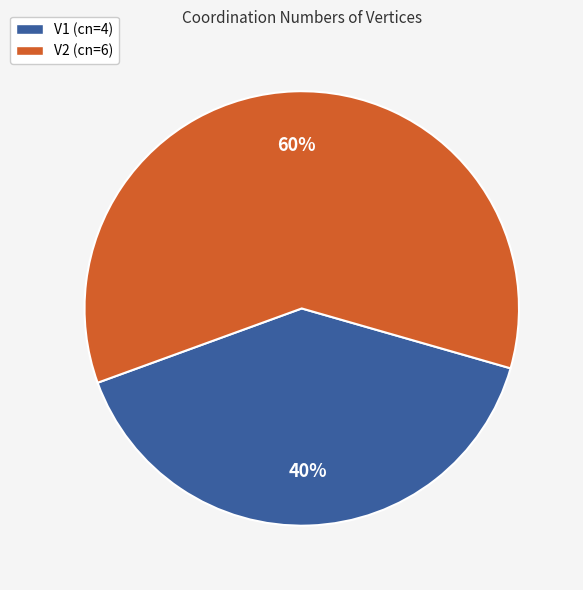

True or false: V2 accounts for 60% of the total.

True